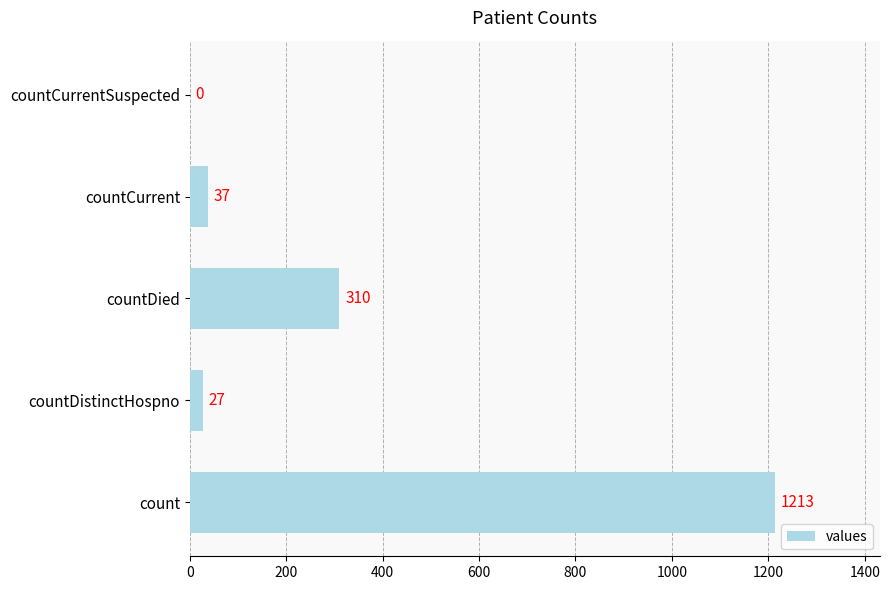

Count the number of categories in the chart.

5